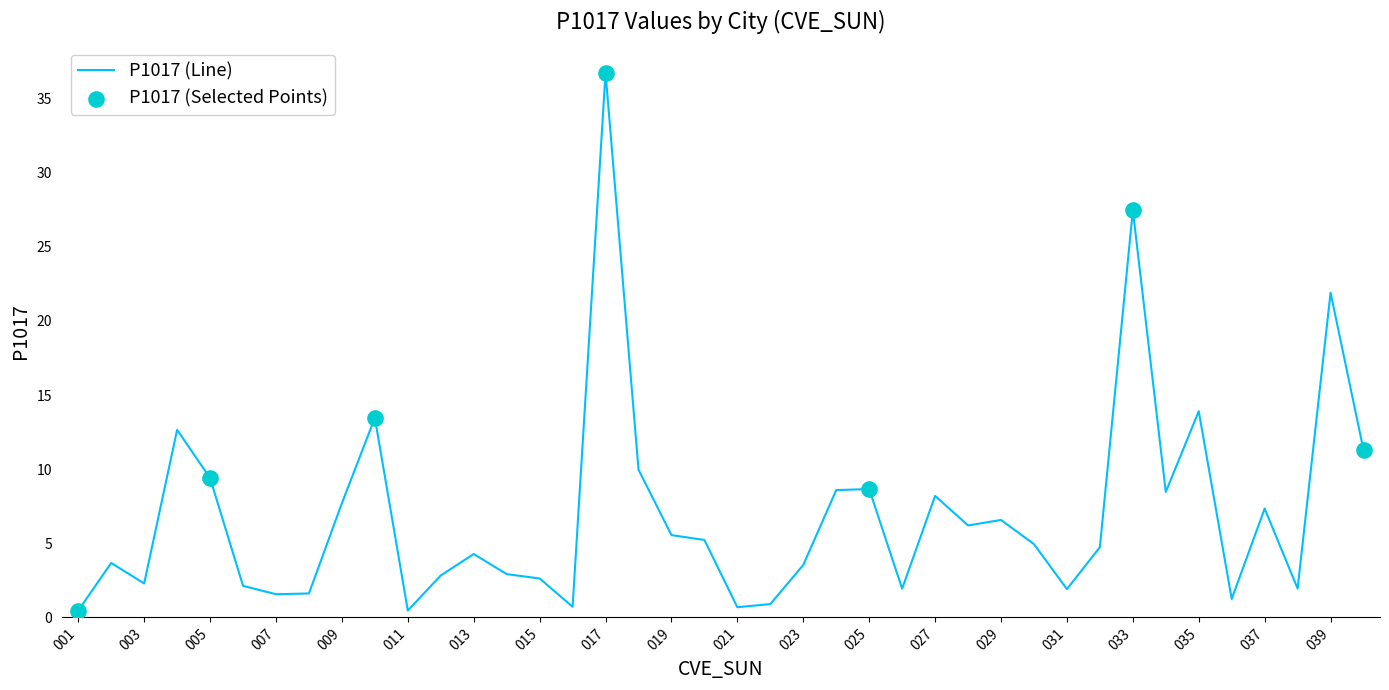

What is the difference between the maximum and minimum values?

36.3